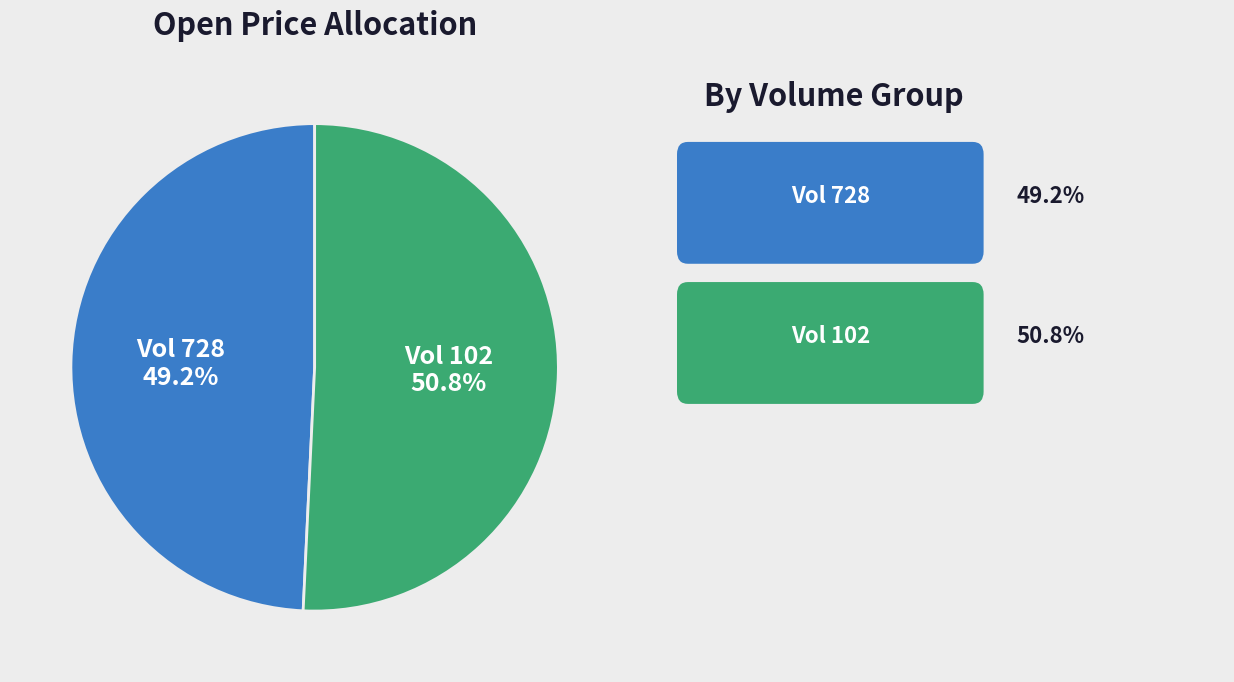

Is there a majority slice in this chart?

Yes